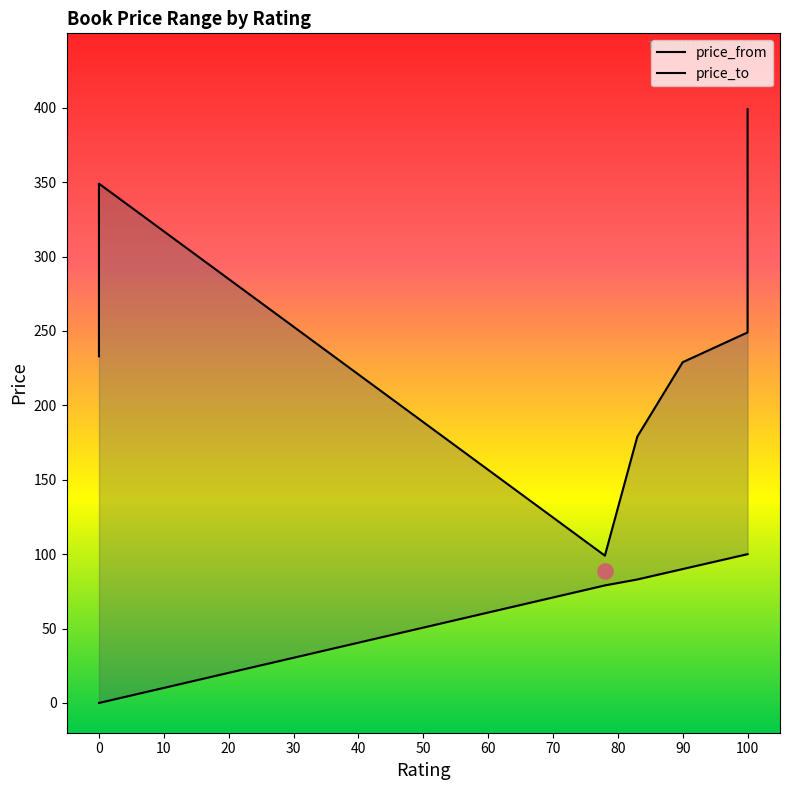

At which category is the sum across all series the highest?

100